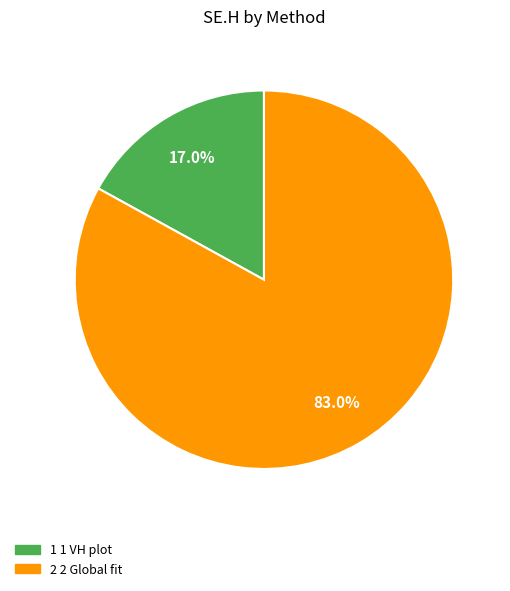

Does any single category account for the majority?

Yes